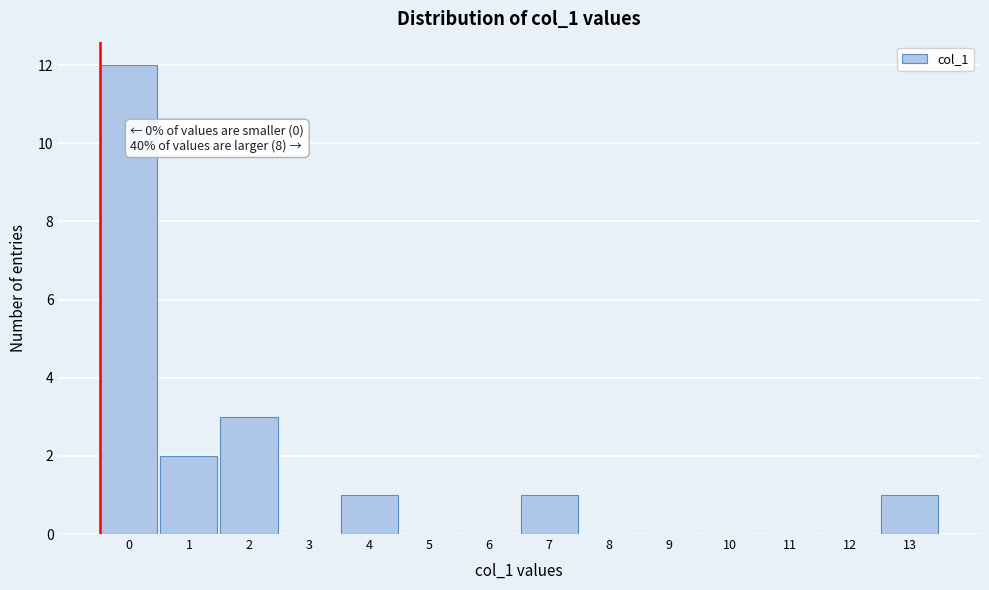

Reading left to right, list all the values displayed in this chart.

0=12	1=2	2=3	3=0	4=1	5=0	6=0	7=1	8=0	9=0	10=0	11=0	12=0	13=1